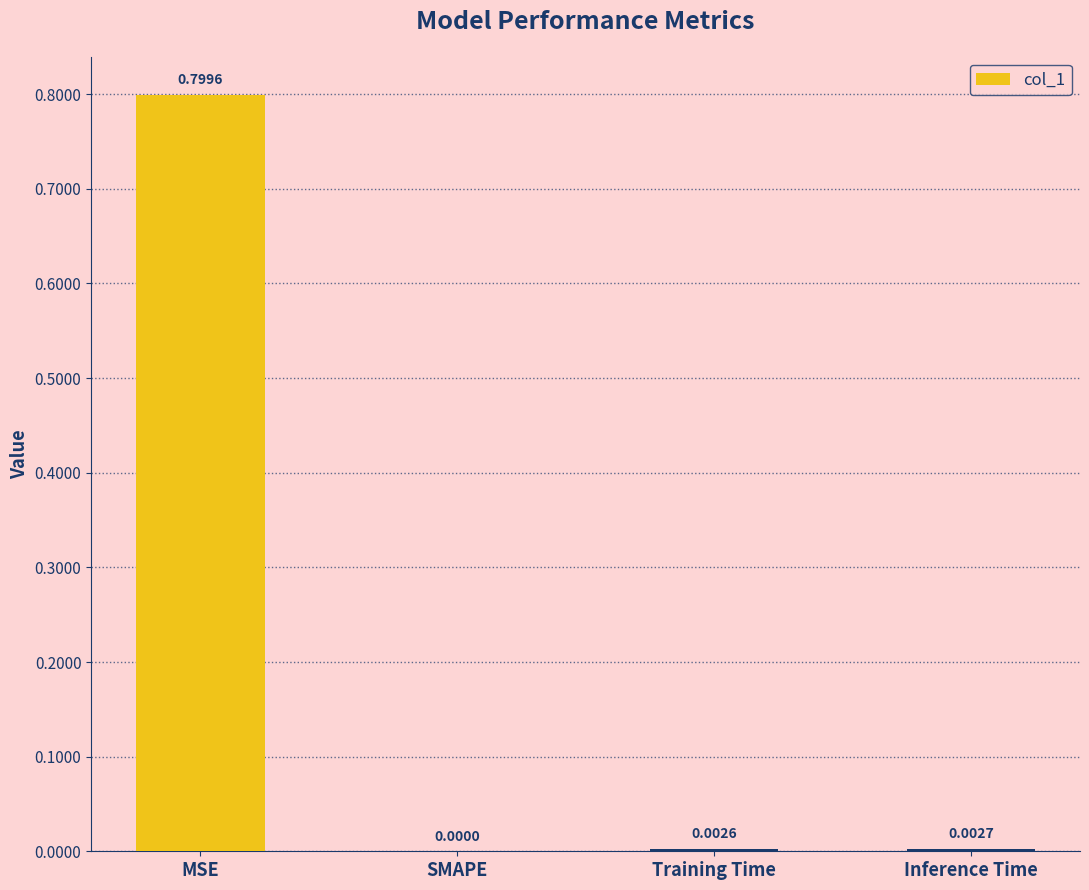

What is the difference between the values at MSE and SMAPE?

0.8